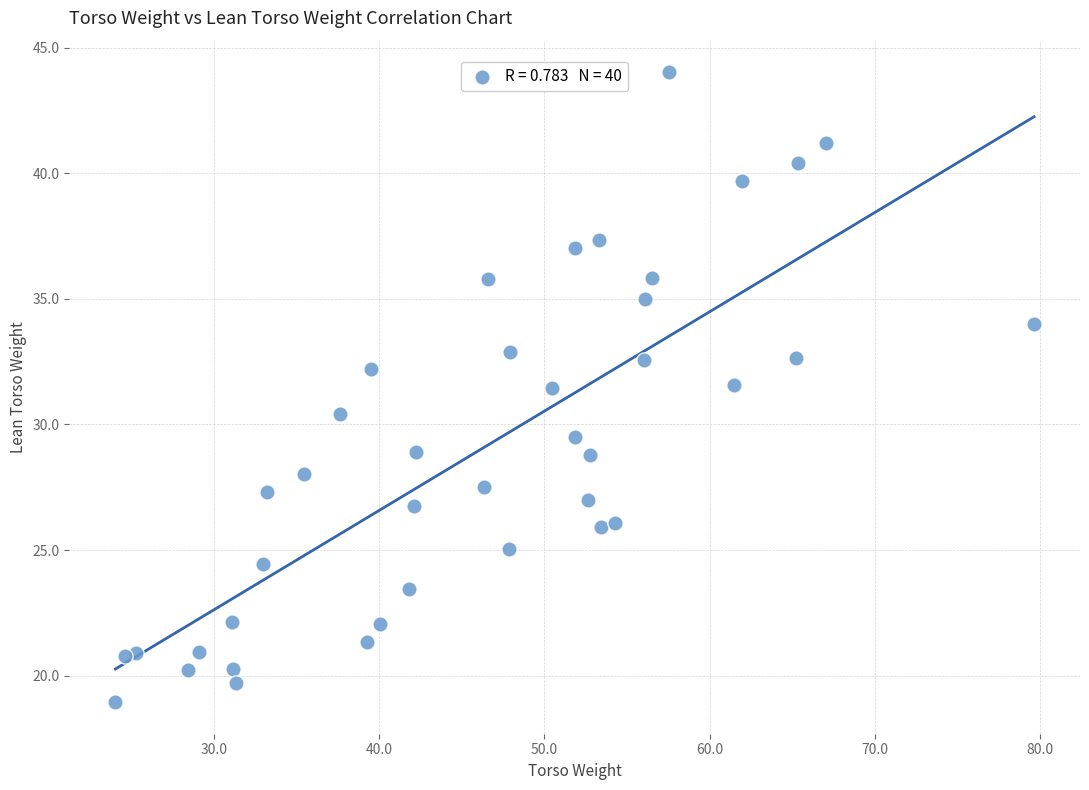

What is the range of Y values (max minus min)?

25.1